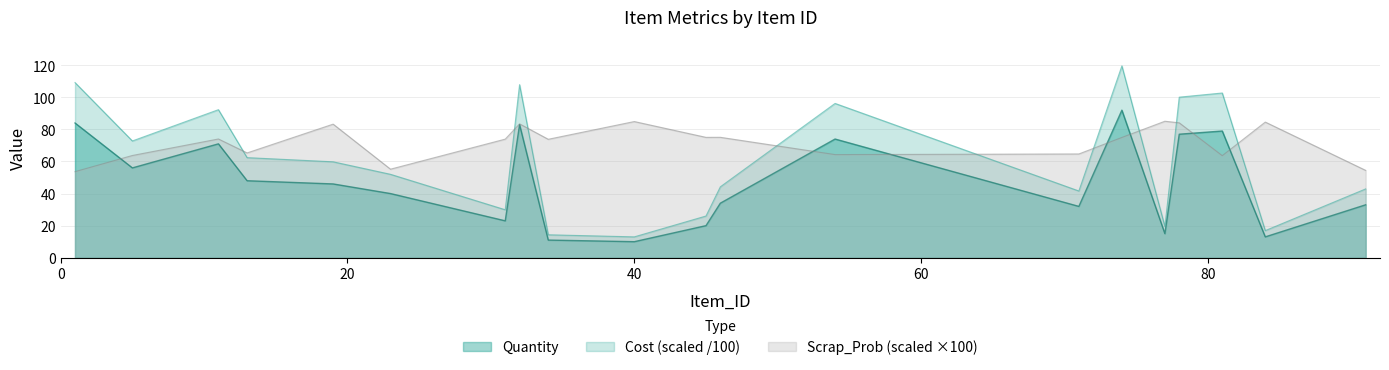

At which category is the sum across all series the highest?

74